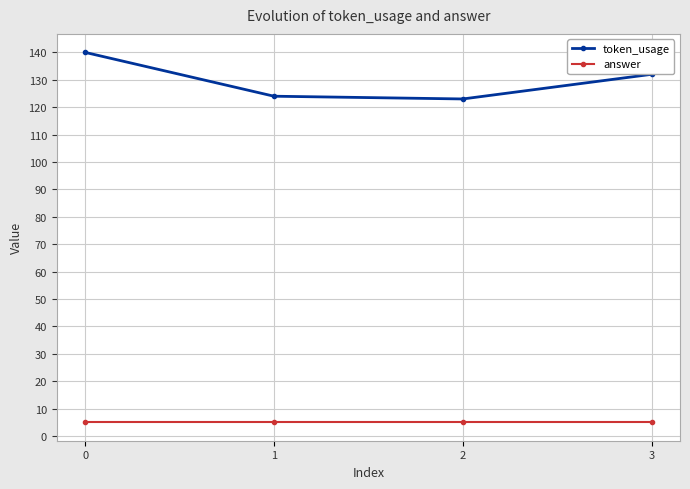

Is it true that token_usage equals 180 at 1?

False